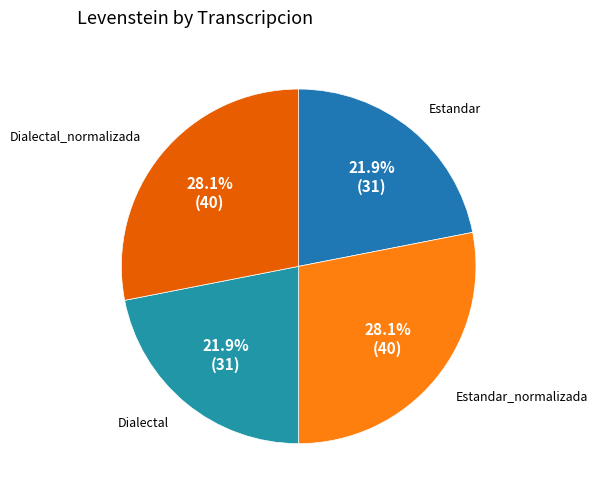

Is there any slice that represents more than half of the pie?

No